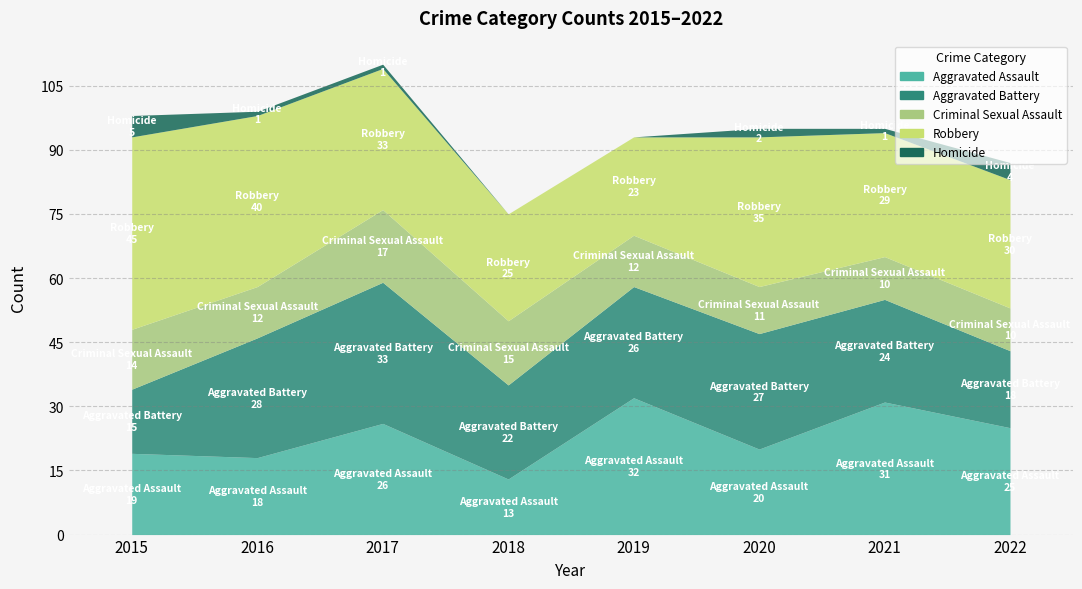

Where is the first local minimum for Aggravated Assault?

2016